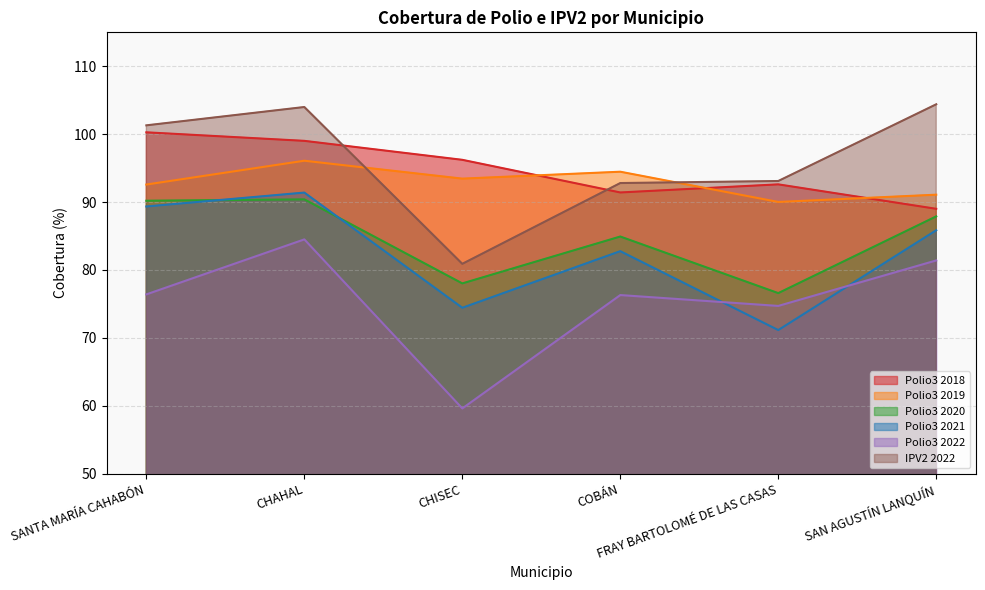

How many values in the Polio3 2022 series are below 76?

2